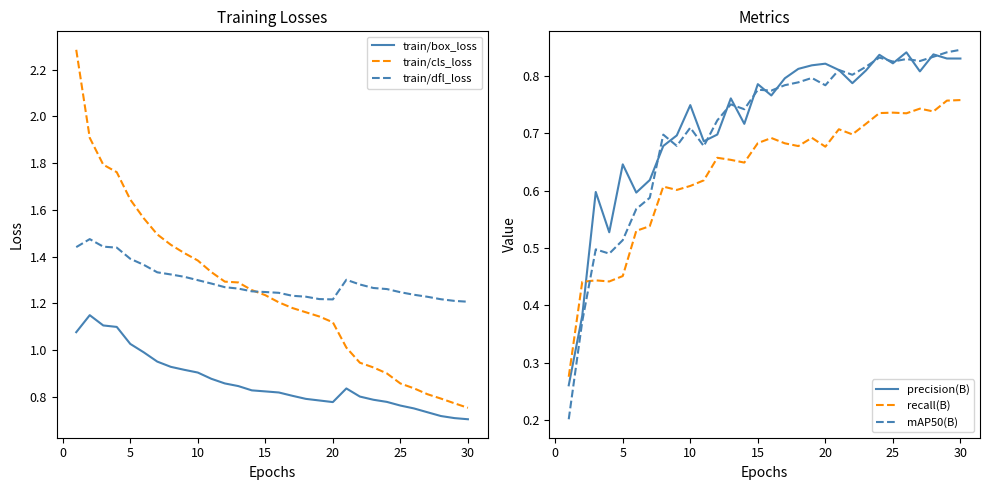

Which category has the highest value in the recall(B) series?

29